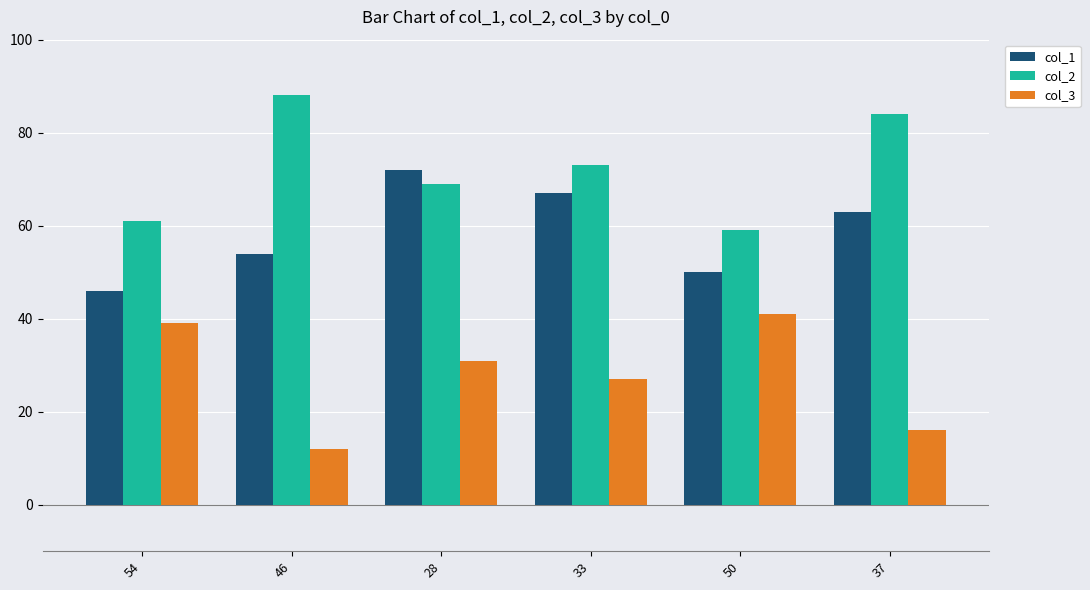

Reading right to left, transcribe all the data shown in this chart.

col_1: 37=63	50=50	33=67	28=72	46=54	54=46
col_2: 37=84	50=59	33=73	28=69	46=88	54=61
col_3: 37=16	50=41	33=27	28=31	46=12	54=39